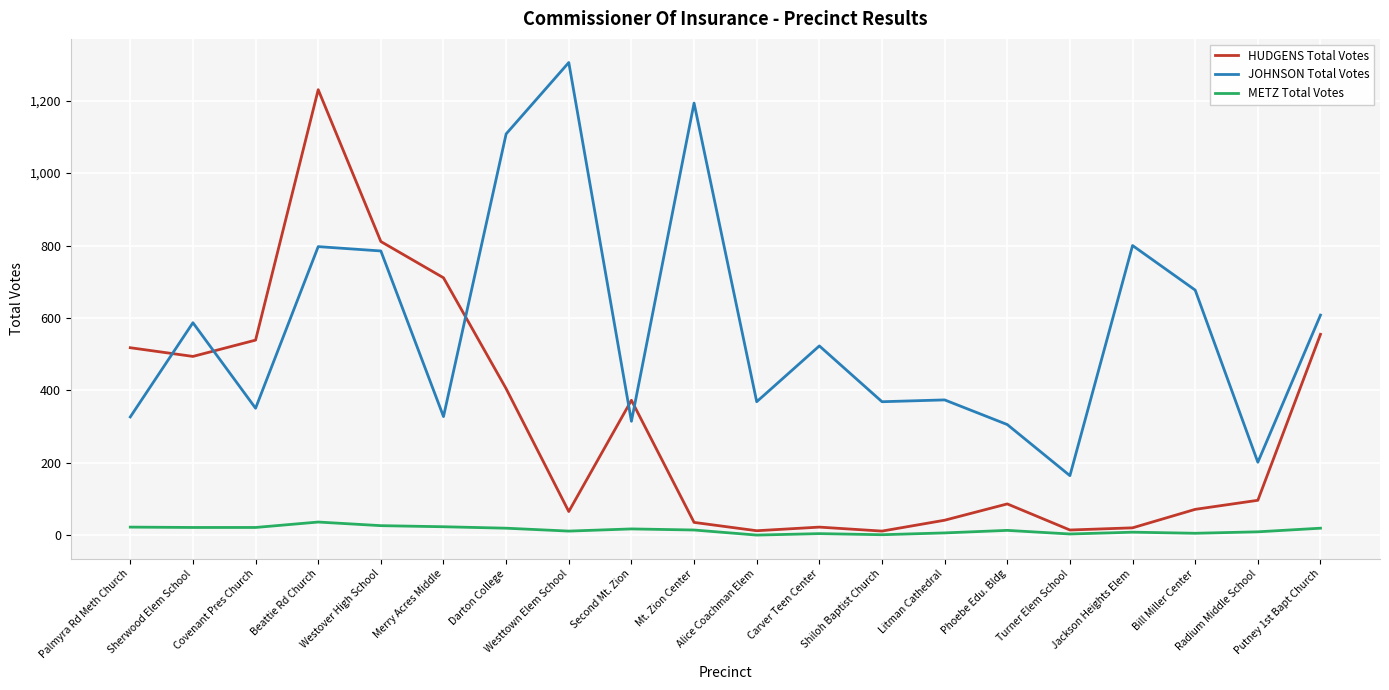

What is the difference between the maximum and minimum values in the HUDGENS Total Votes series?

1218